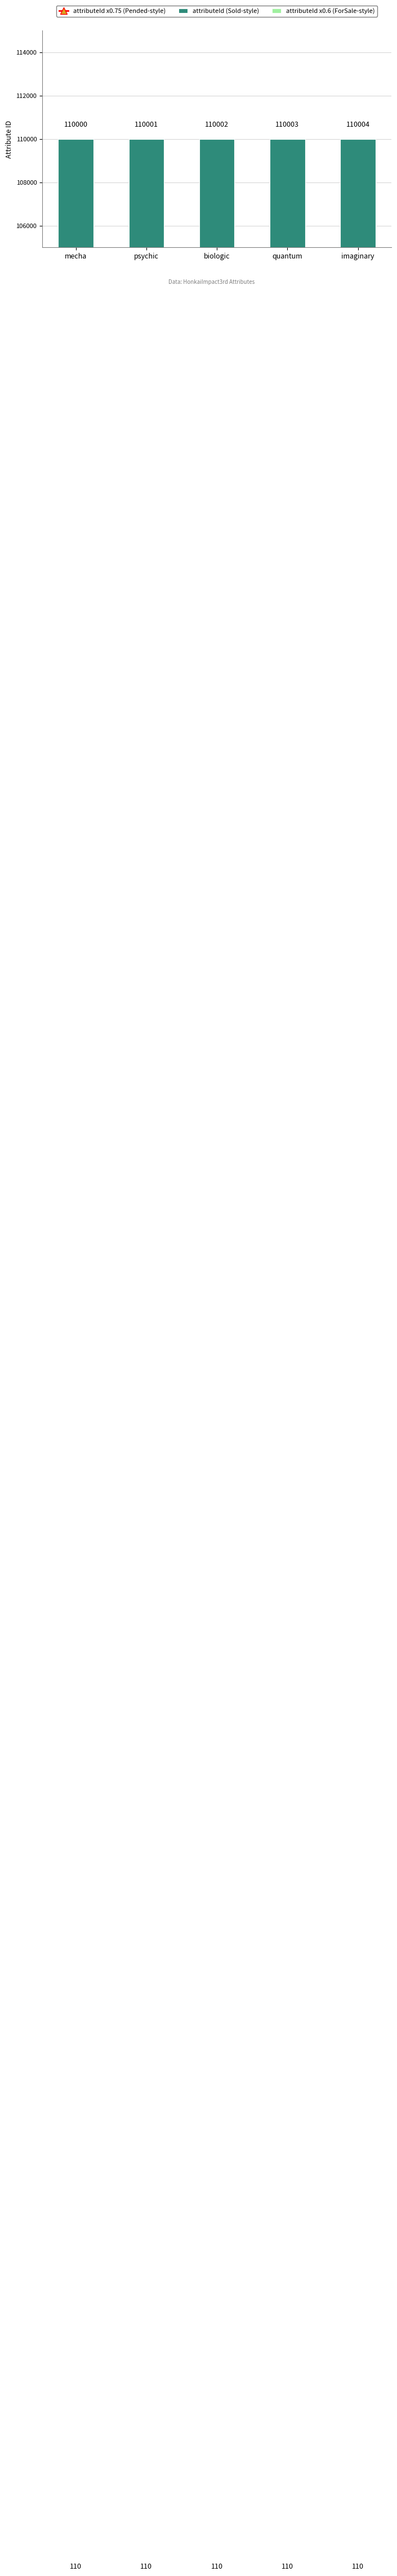

True or false: attributeId x0.75 (Pended-style) has a value of 56597.2 at psychic.

False